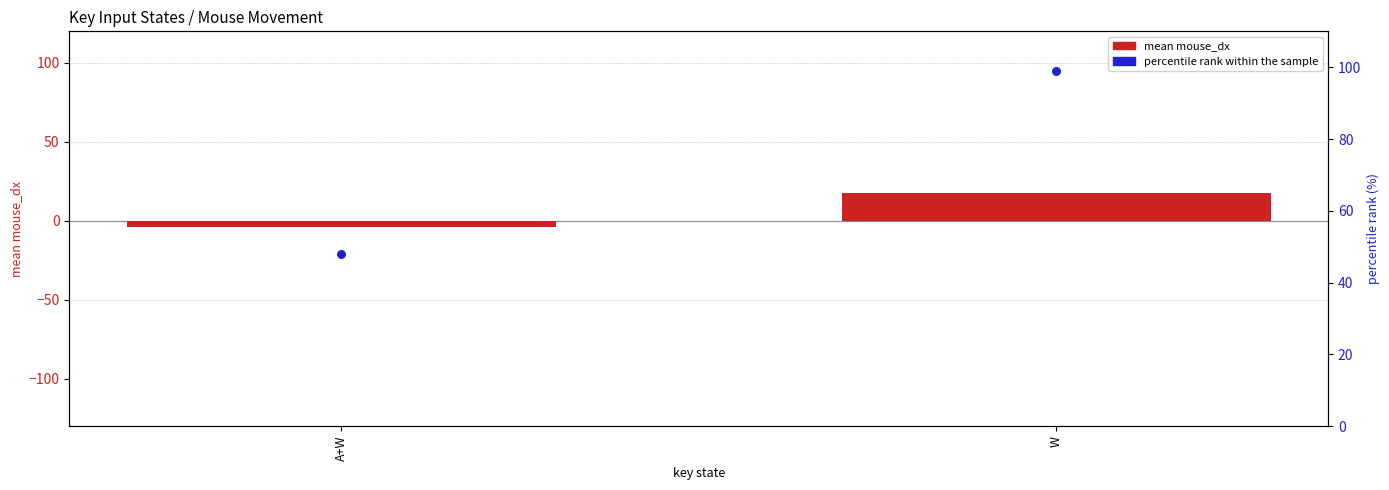

Which series contains the lowest Y value?

mean mouse_dx